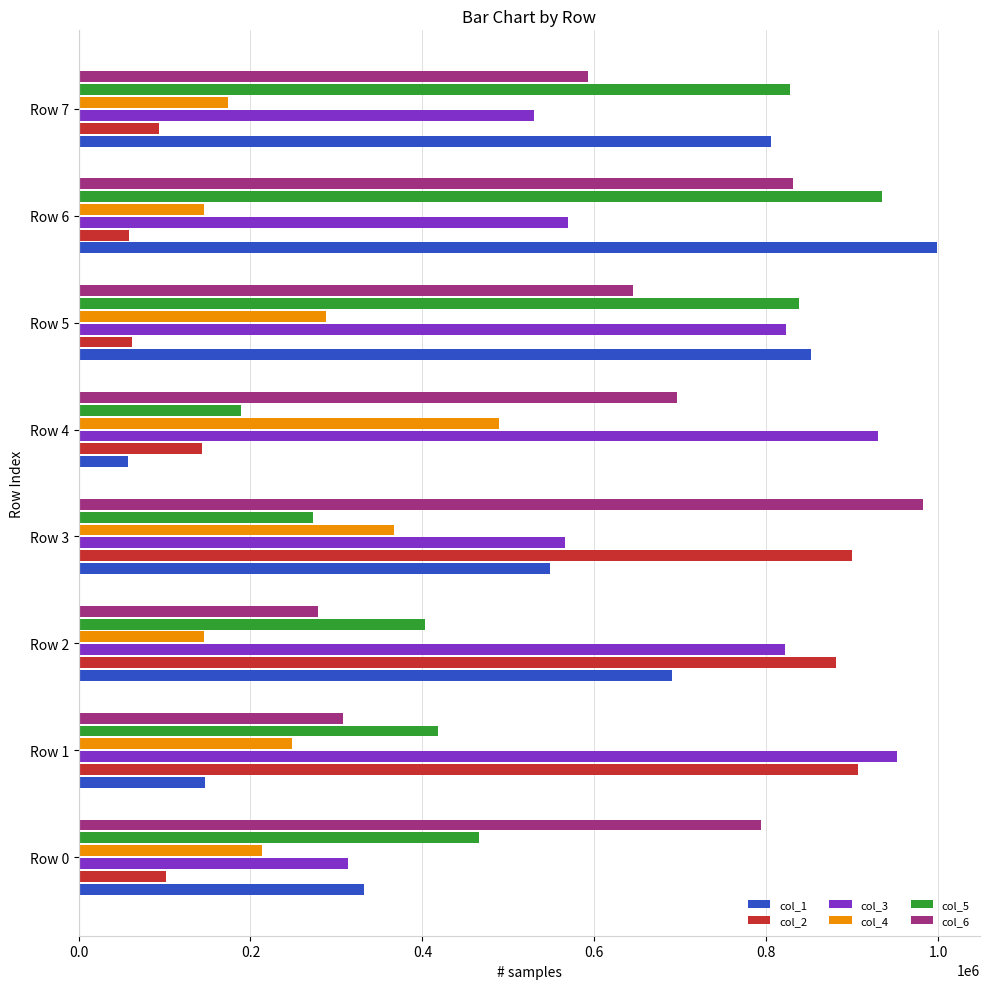

What is the difference between the maximum and second lowest values in the col_4 series?

342839